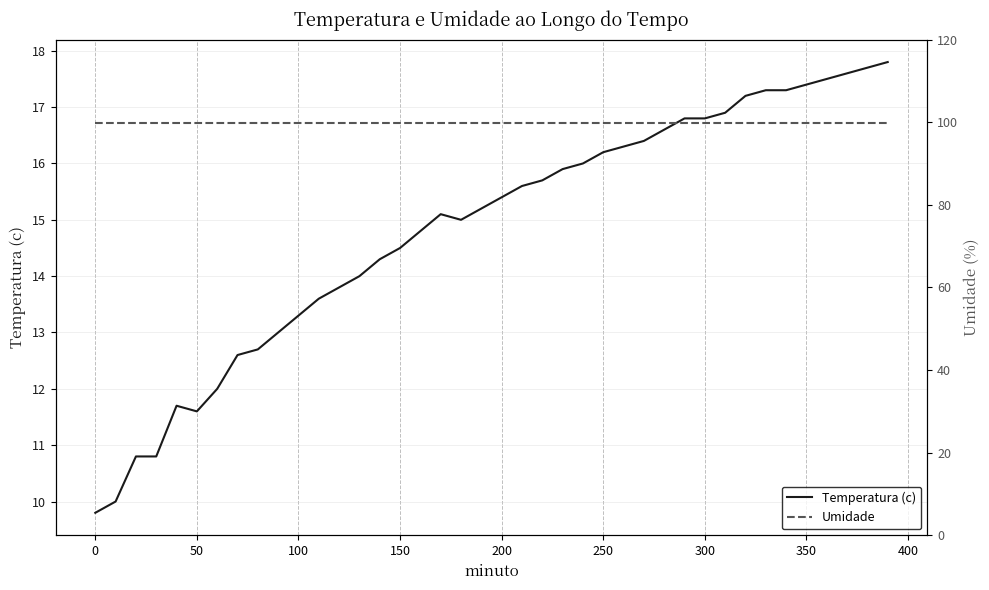

How many data points in Temperatura (c) are less than 15?

17